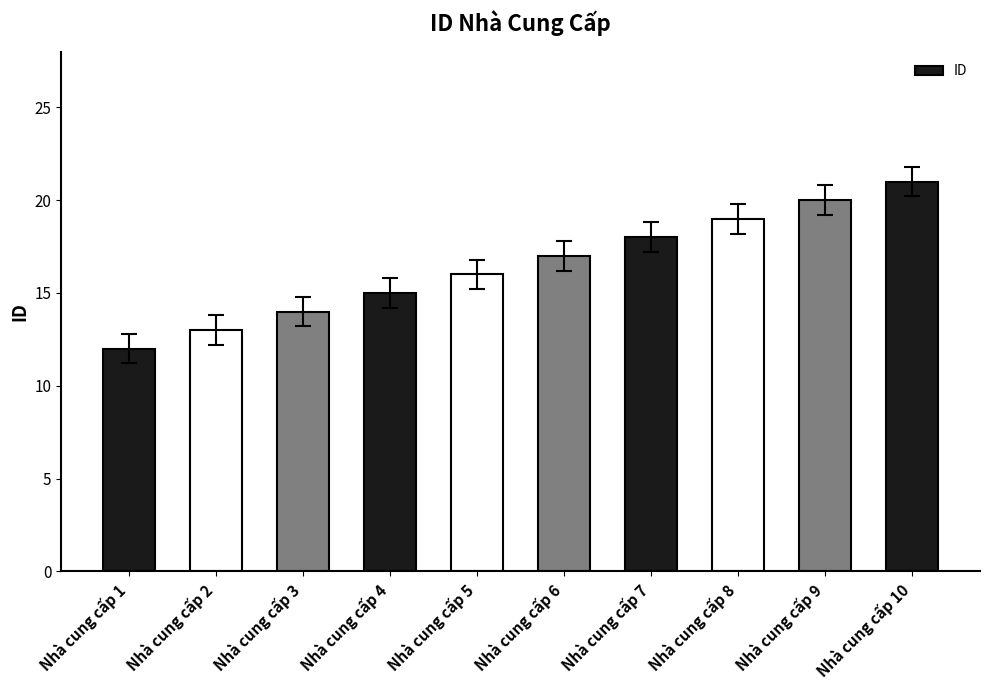

Are the bars grouped side by side (vs. stacked)?

No